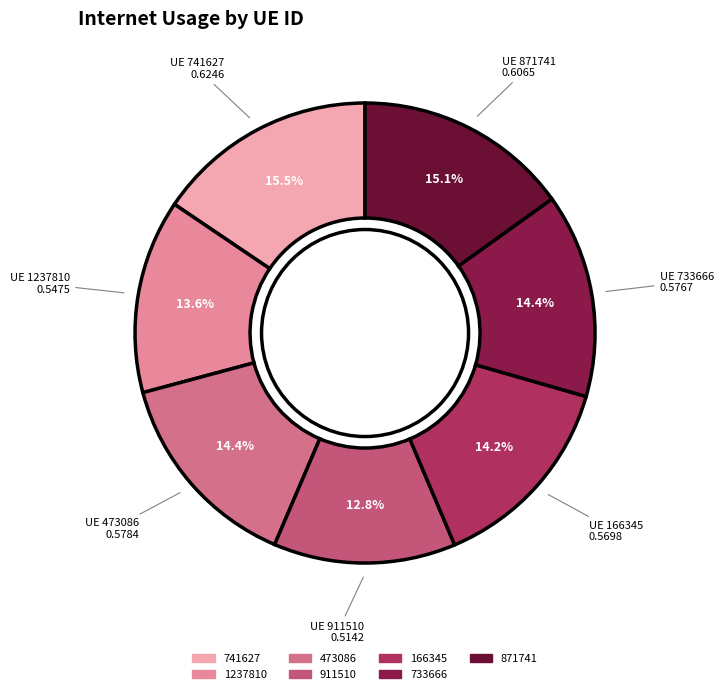

What is the total percentage of 733666 and 1237810?

28.0%